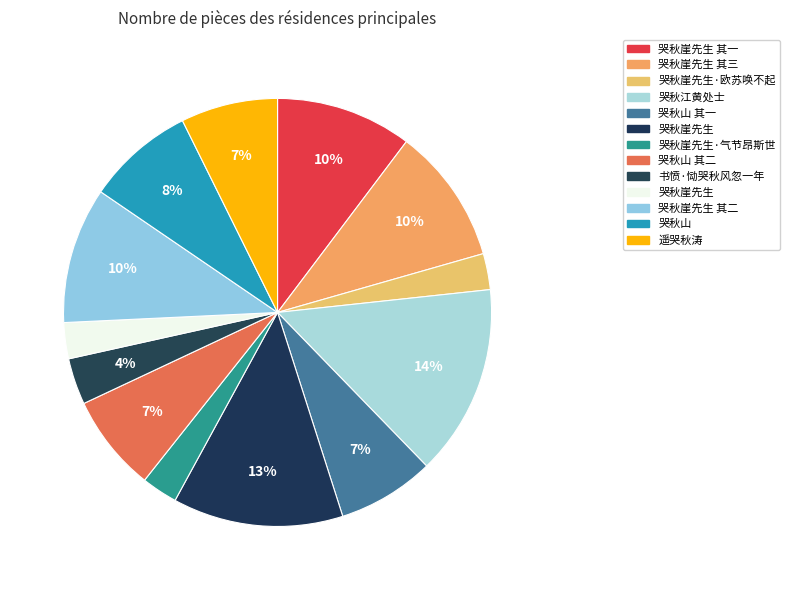

To the nearest percent, what is the difference between the largest and smallest slice percentages?

12%